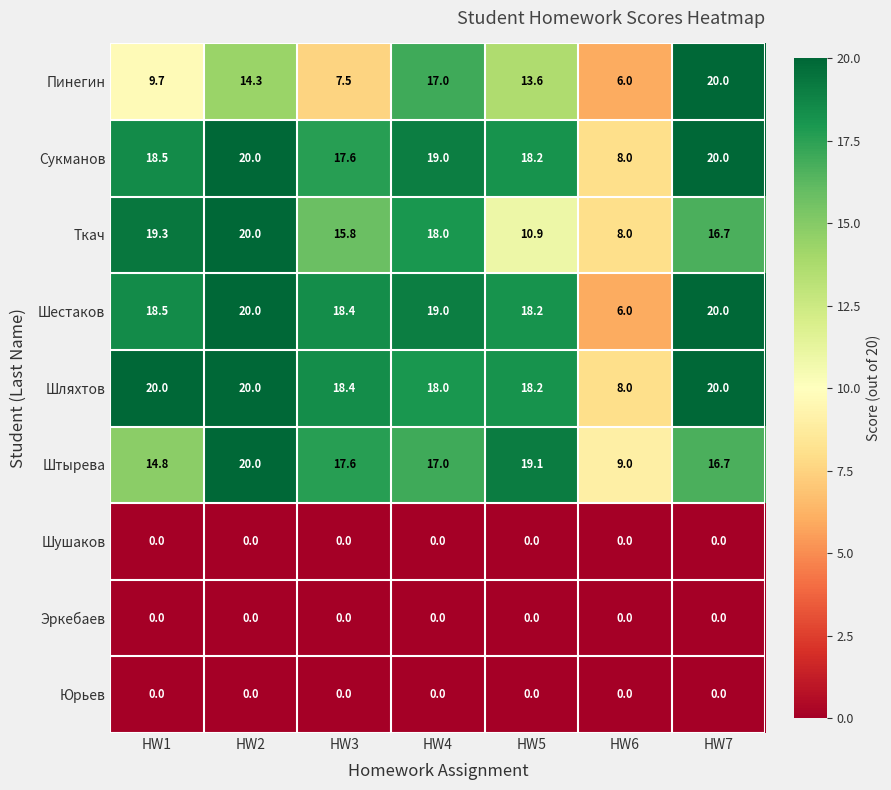

At which label does Штырева reach its minimum?

HW6